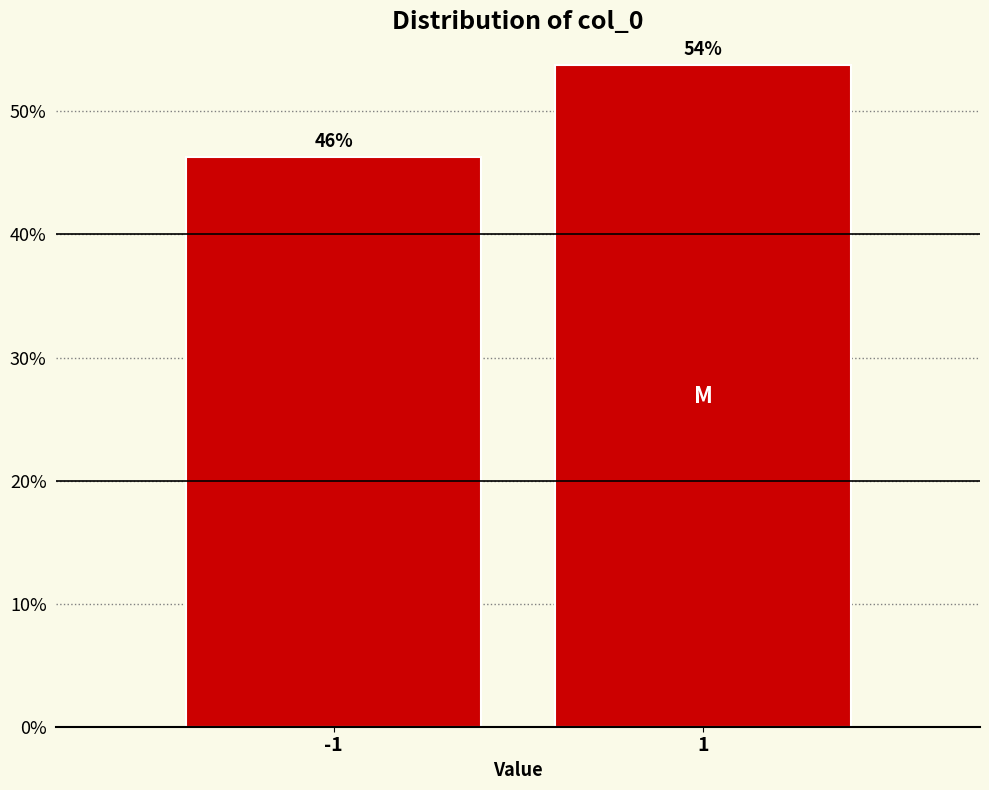

What is the sum of all values?

100.0